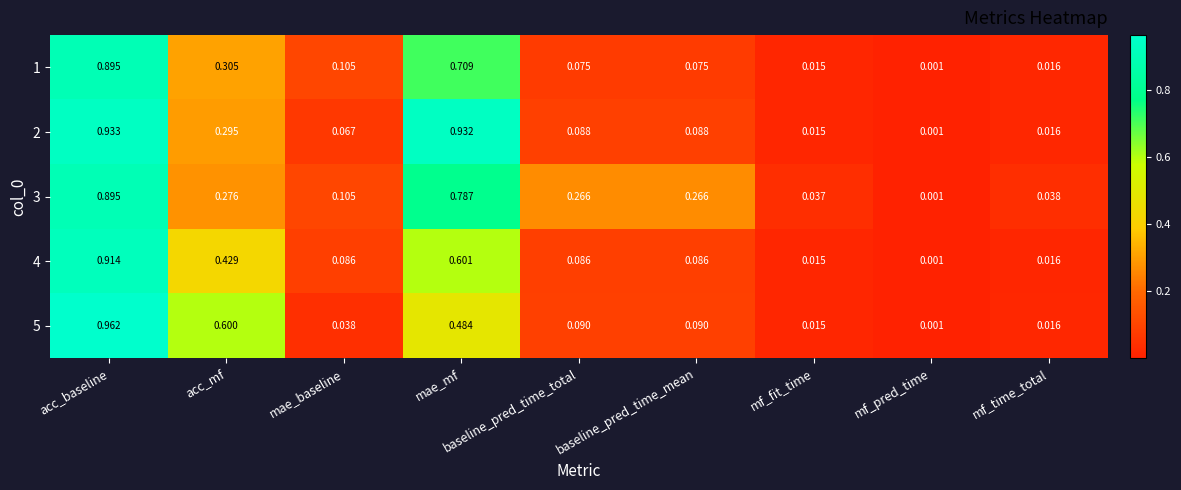

Which series changed the most between baseline_pred_time_mean and mf_pred_time?

3